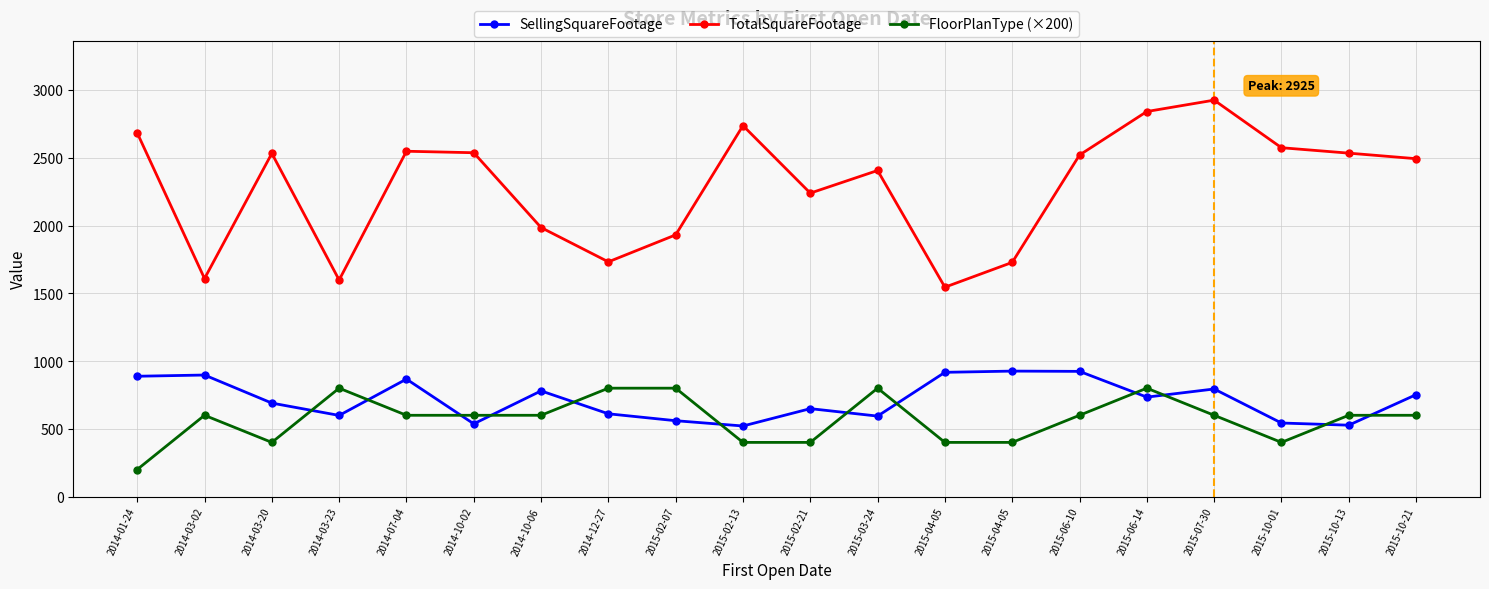

Which category has the highest value across all series?

2015-07-30